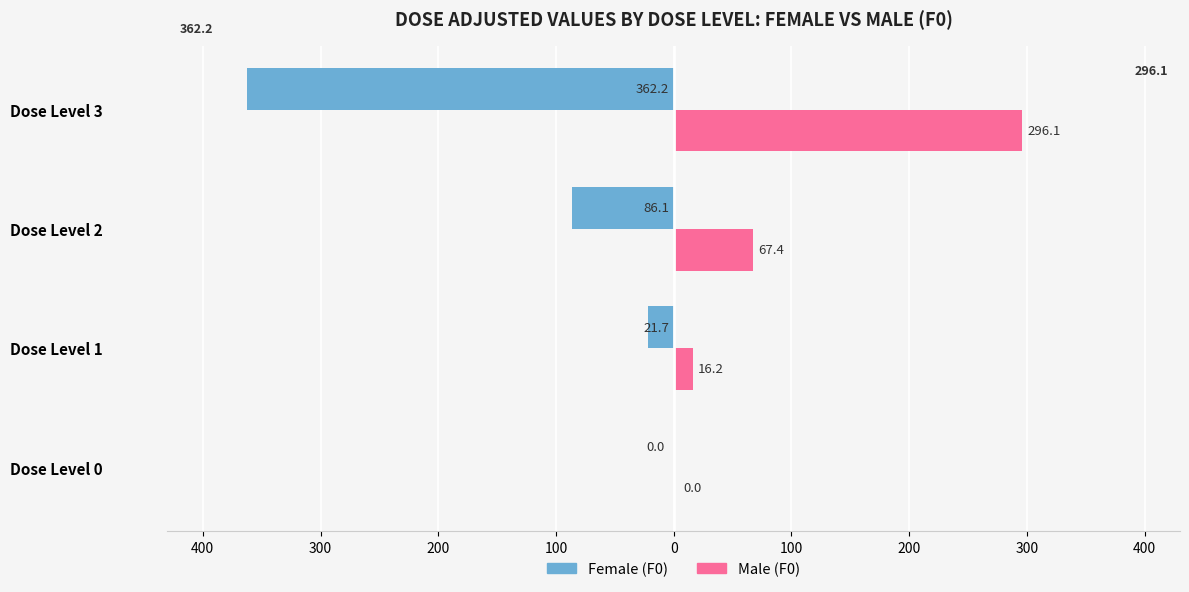

Reading left to right, what are all the values shown in this chart?

Female (F0): 0.0	-21.7	-86.1	-362.2
Male (F0): 0.0	16.2	67.4	296.1